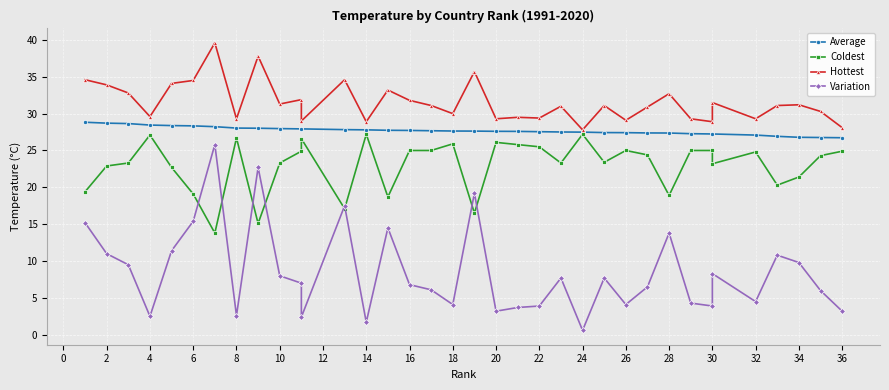

What is the sum of the Average values at 22 and 4?

56.3